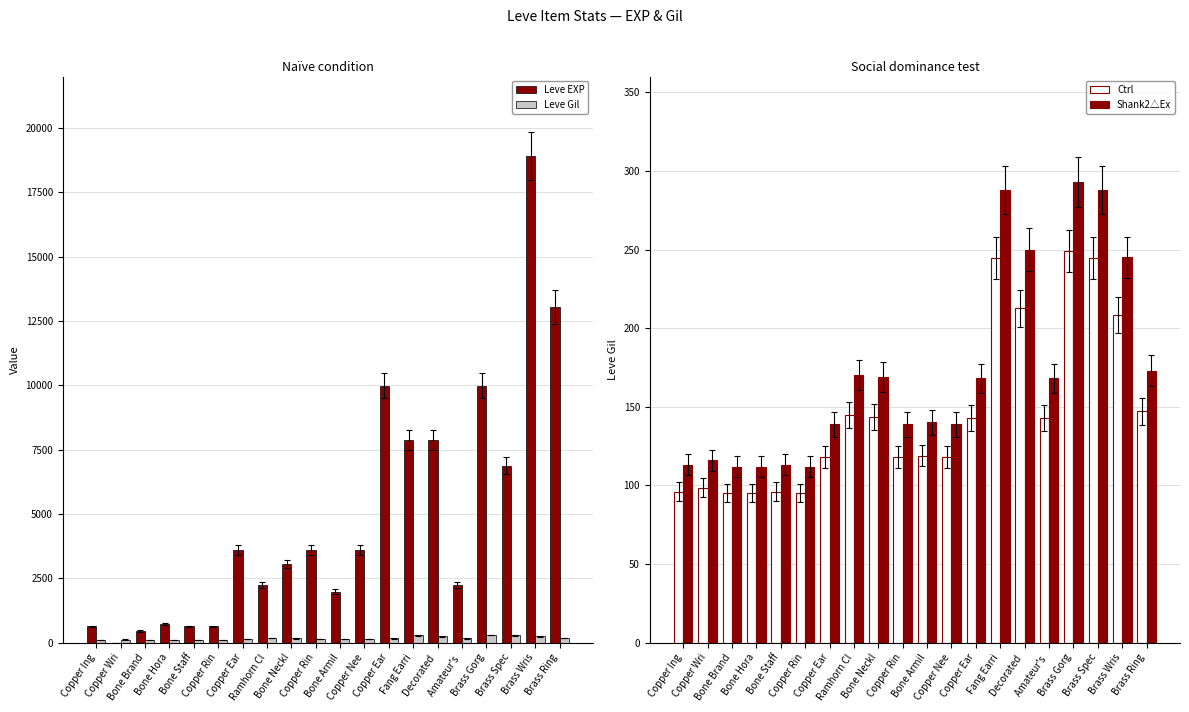

What is the average value of the Leve Gil series?

172.3